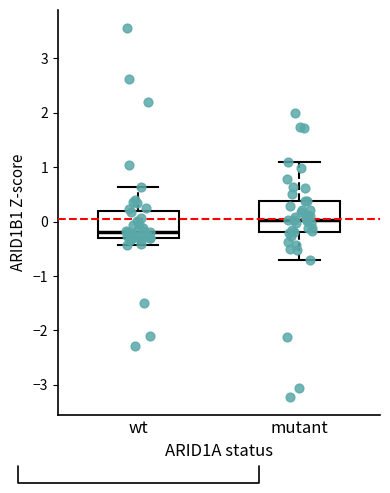

Reading left to right, read every box against the y-axis: the position of its median line, the range the box covers, and the ends of its whiskers. The values are not printed on the chart, so give them approximately, as read against the axis.

wt: median -0.2, box -0.3 to 0.2, whiskers -0.4 to 0.6
mutant: median 0.0, box -0.2 to 0.4, whiskers -0.7 to 1.1